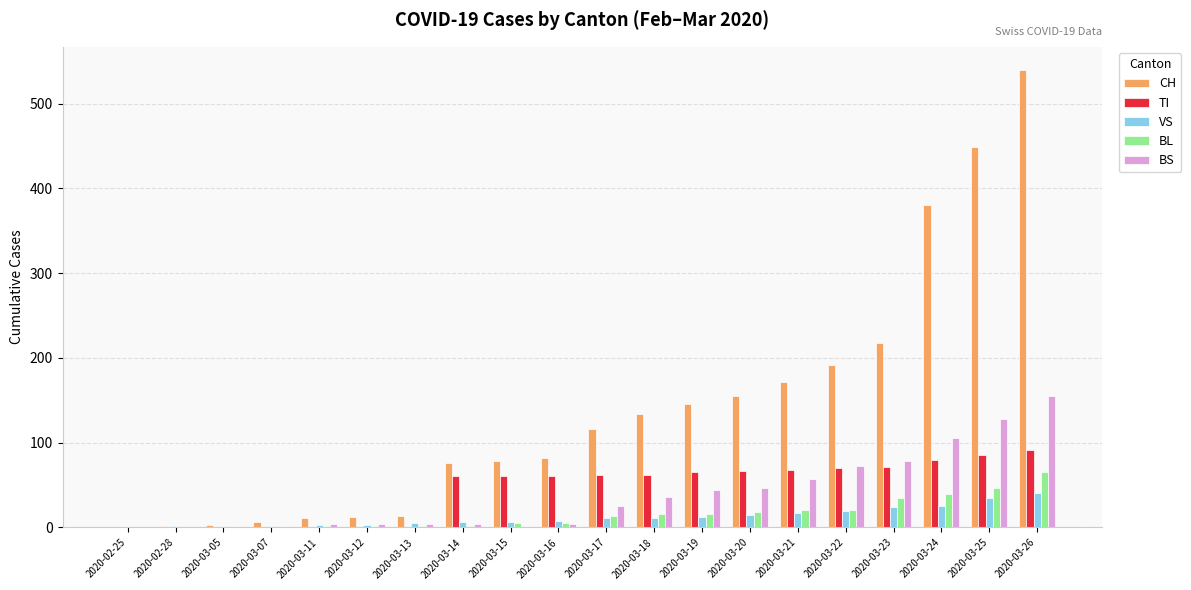

How many groups of bars are there?

20